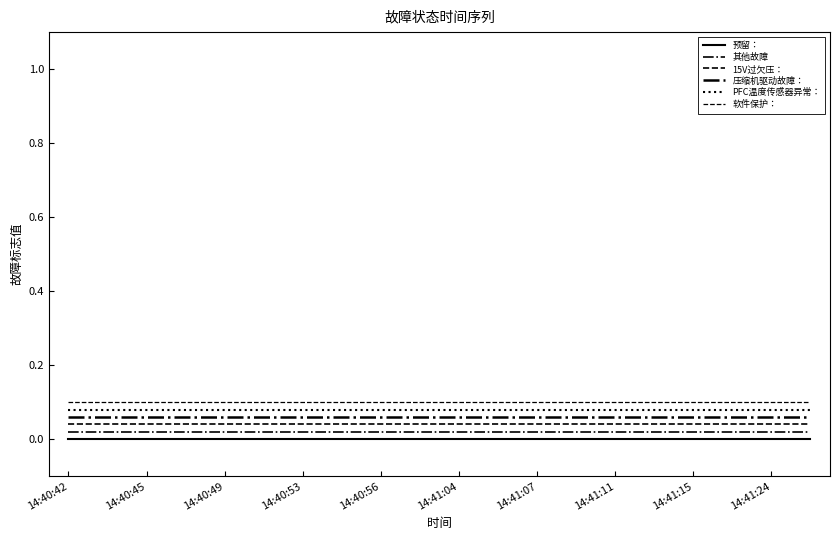

What is the label of the 12th point from the left?

11